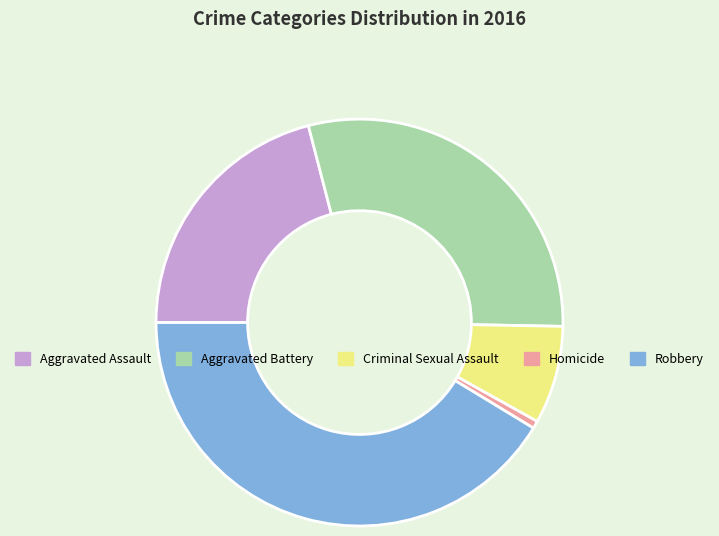

Is Robbery the majority of the pie?

No